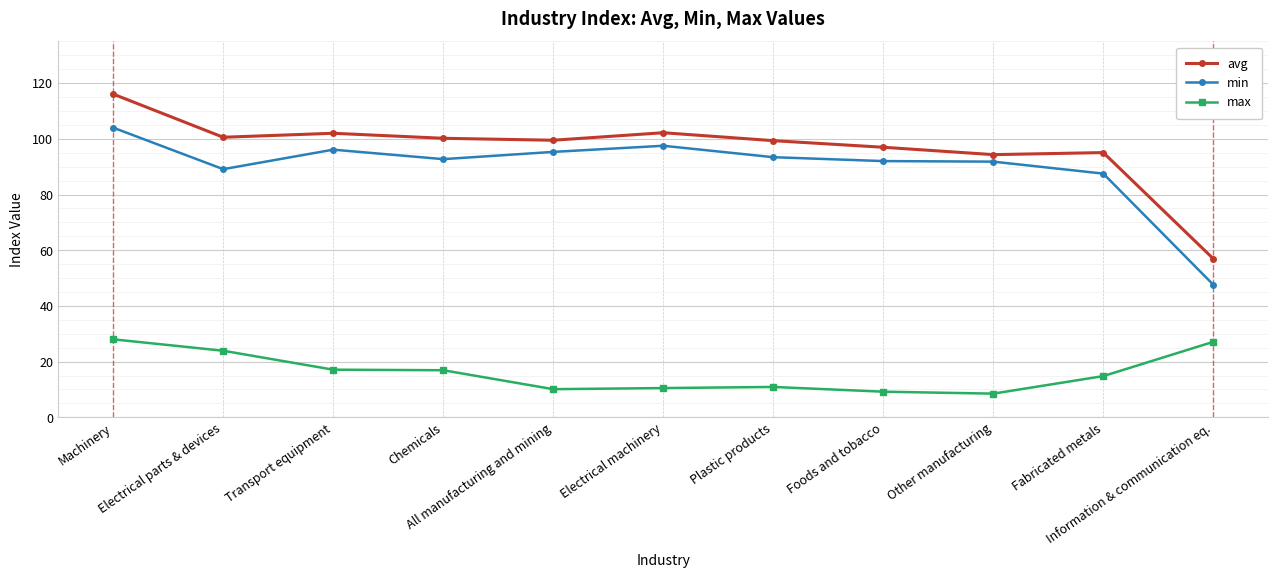

What is the label of the 7th point from the left?

Plastic products